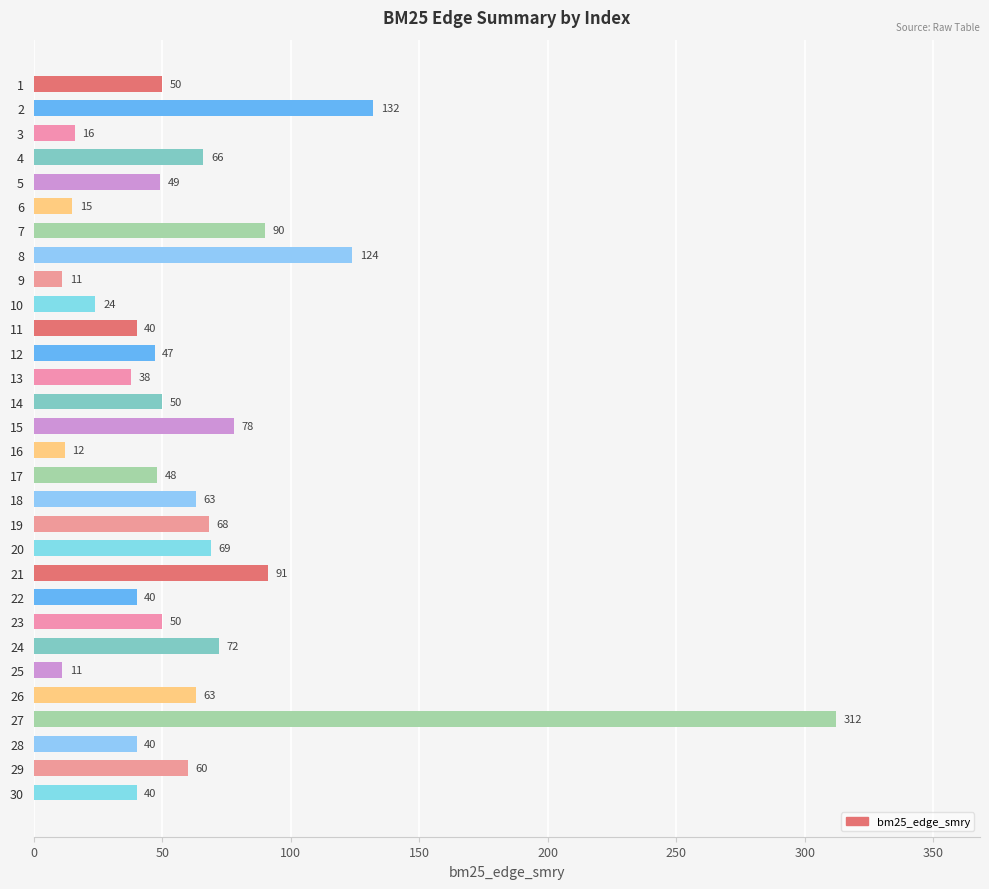

Reading bottom to top, what are all the values shown in this chart?

30=40	29=60	28=40	27=312	26=63	25=11	24=72	23=50	22=40	21=91	20=69	19=68	18=63	17=48	16=12	15=78	14=50	13=38	12=47	11=40	10=24	9=11	8=124	7=90	6=15	5=49	4=66	3=16	2=132	1=50